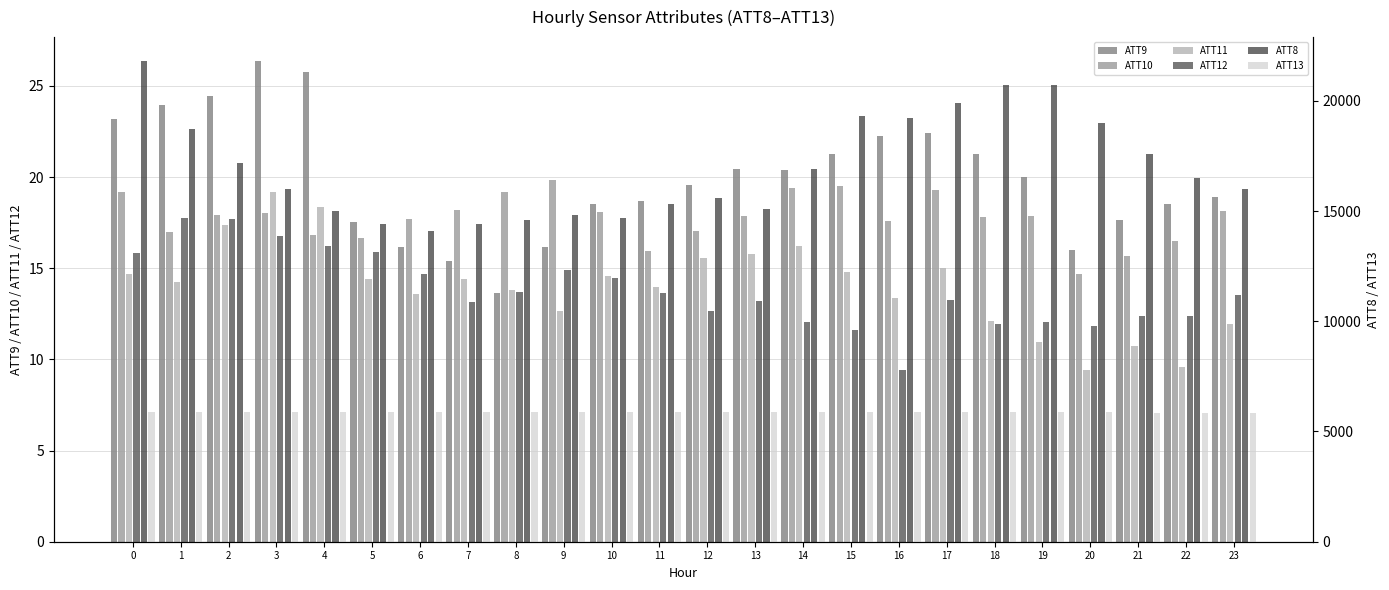

How many values in the ATT10 series are below 17?

6